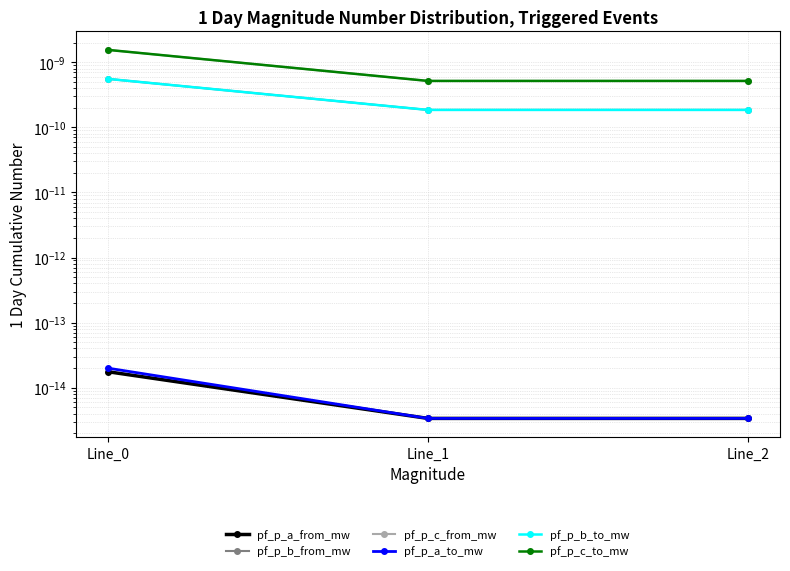

What are all the series names shown in the legend?

pf_p_a_from_mw, pf_p_b_from_mw, pf_p_c_from_mw, pf_p_a_to_mw, pf_p_b_to_mw, pf_p_c_to_mw